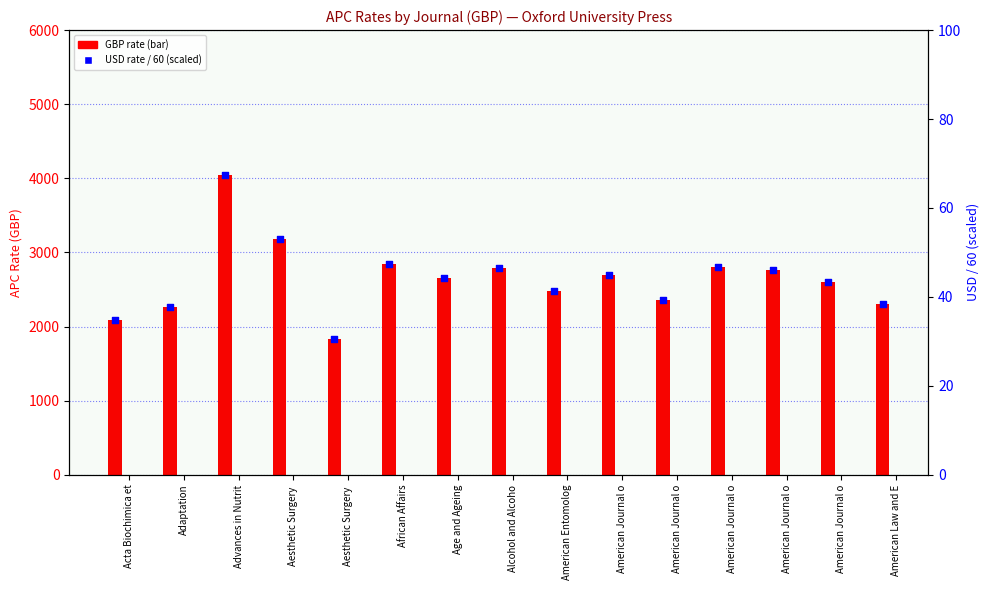

Which series has the largest total across all categories?

GBP (Main)